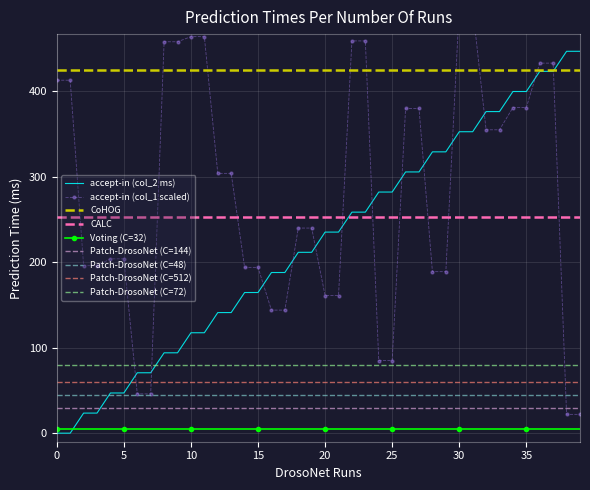

True or false: accept-in (col_2 ms) has a value of 235.3 at 20.

True